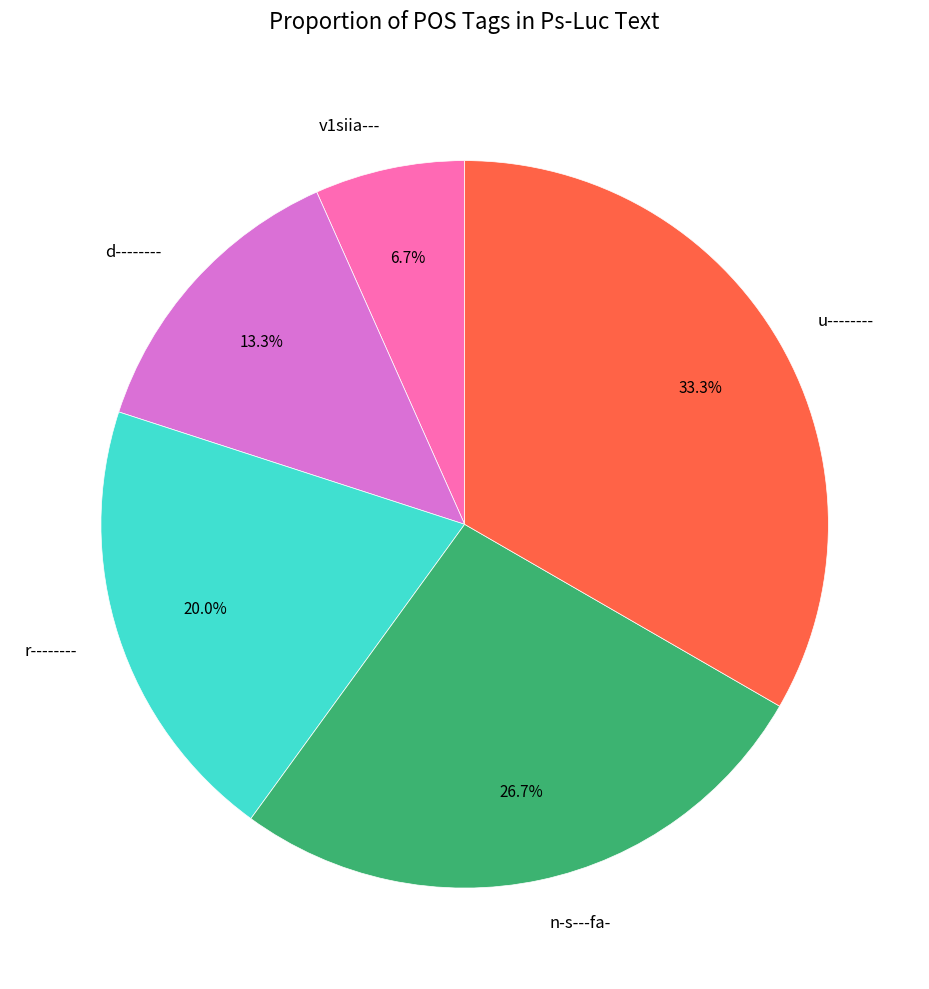

Combined, do v1siia--- and d-------- account for over 50%?

No